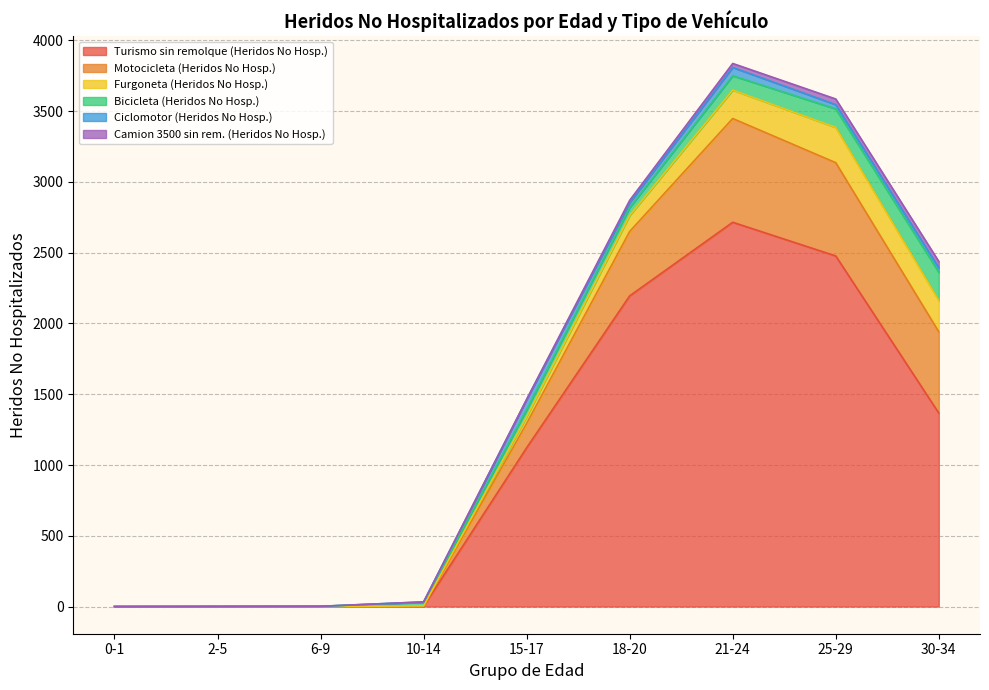

Does the chart display data point markers on the line(s)?

No